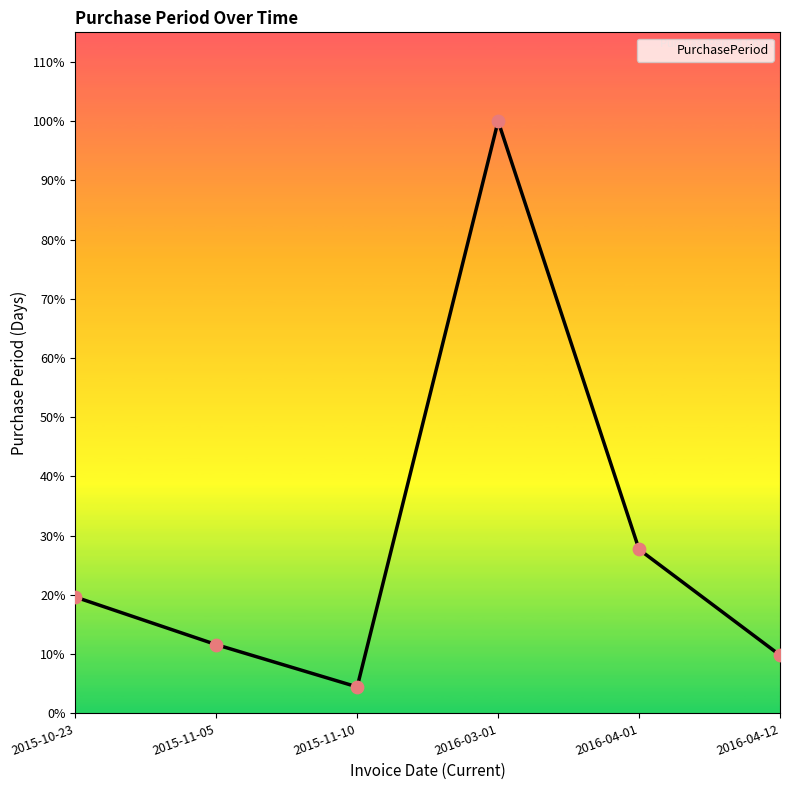

Between 2015-11-05 and 2015-11-10, which is larger?

2015-11-05